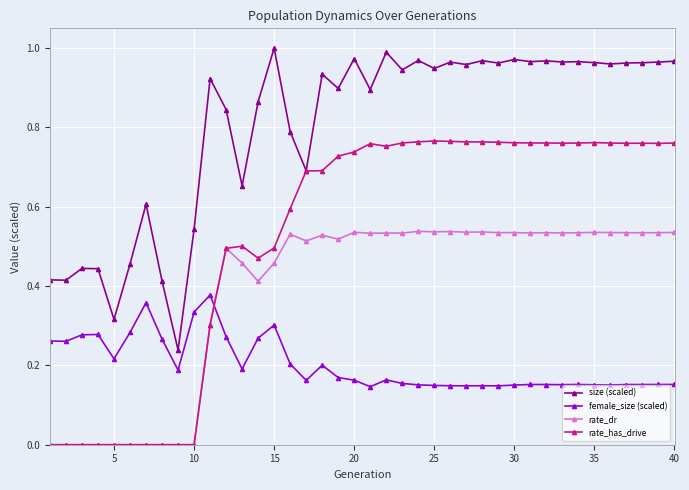

True or false: female_size (scaled) and rate_has_drive intersect in this chart.

True